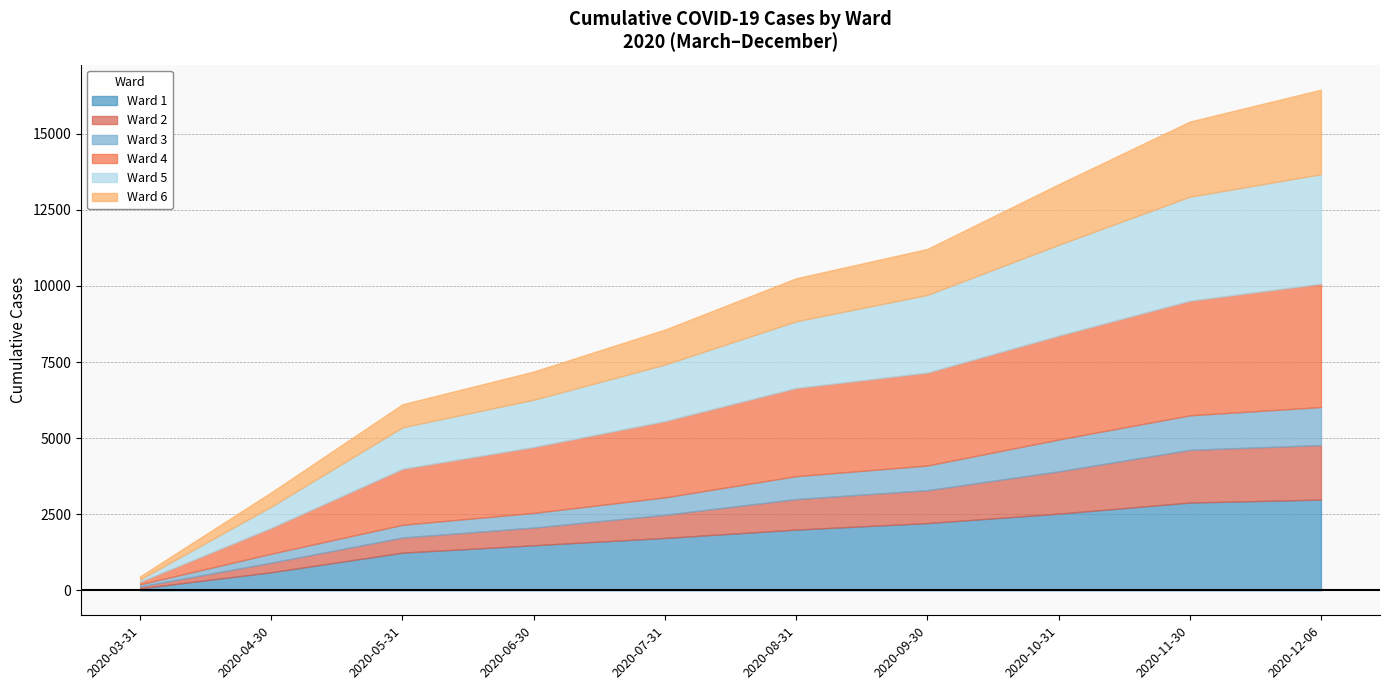

What is the highest value of the Ward 6 series?

2778